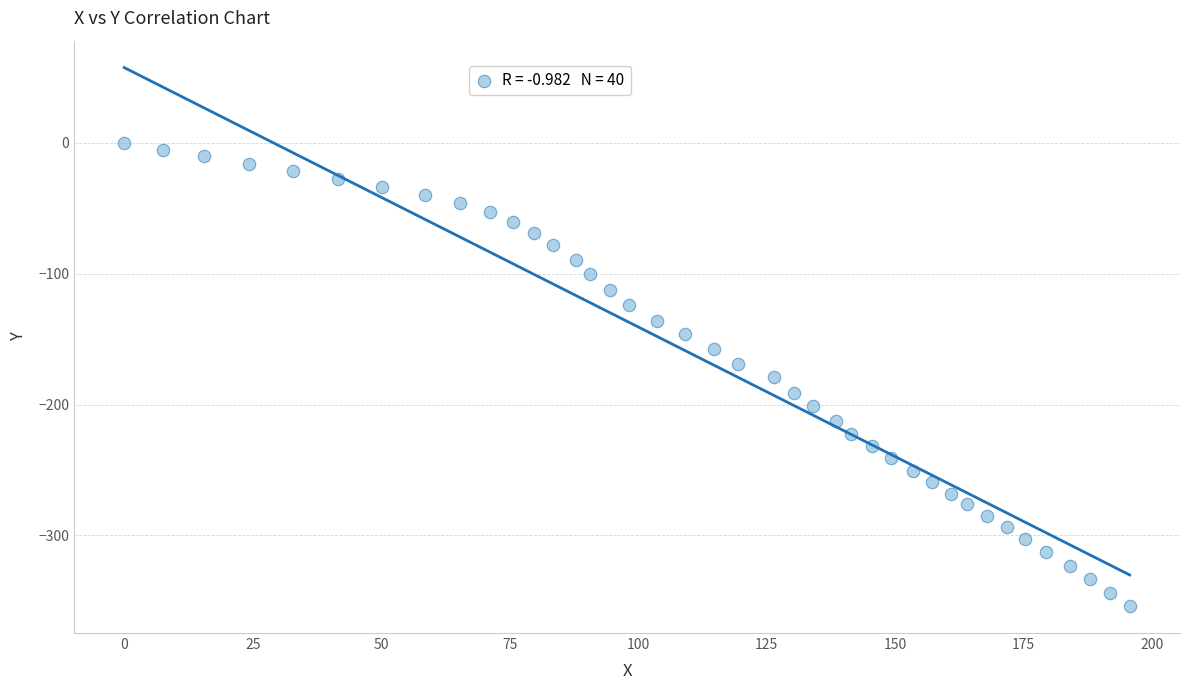

What is the range of Y values (max minus min)?

354.0